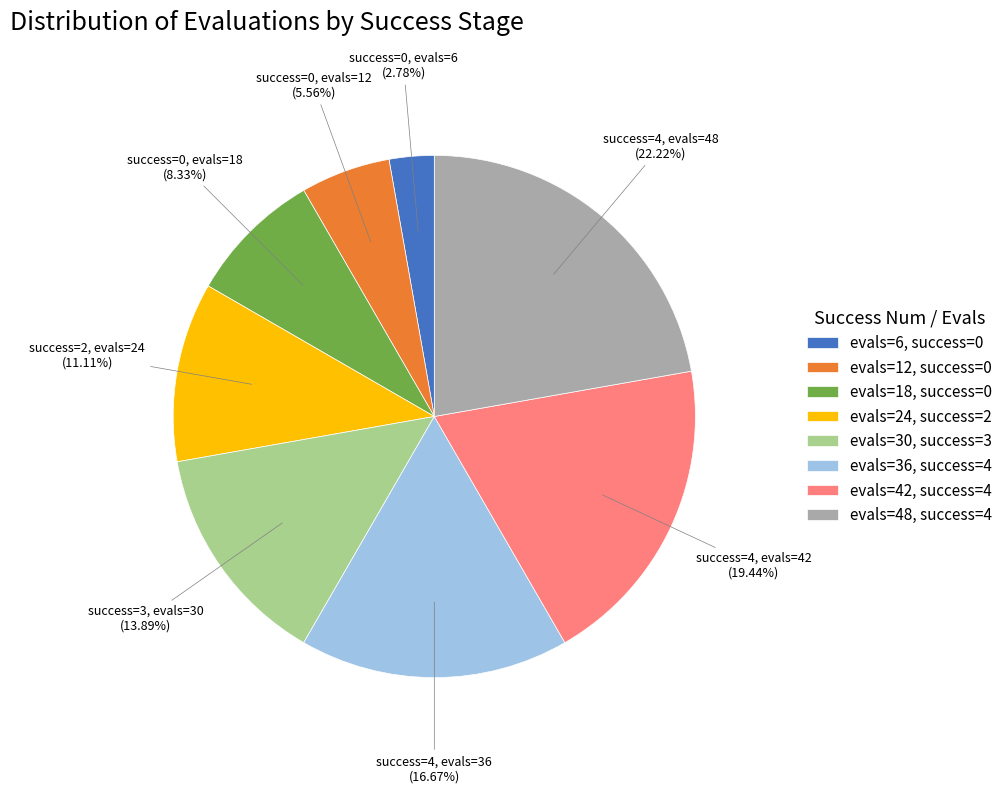

Between evals=36, success=4 and evals=30, success=3, which is larger?

evals=36, success=4